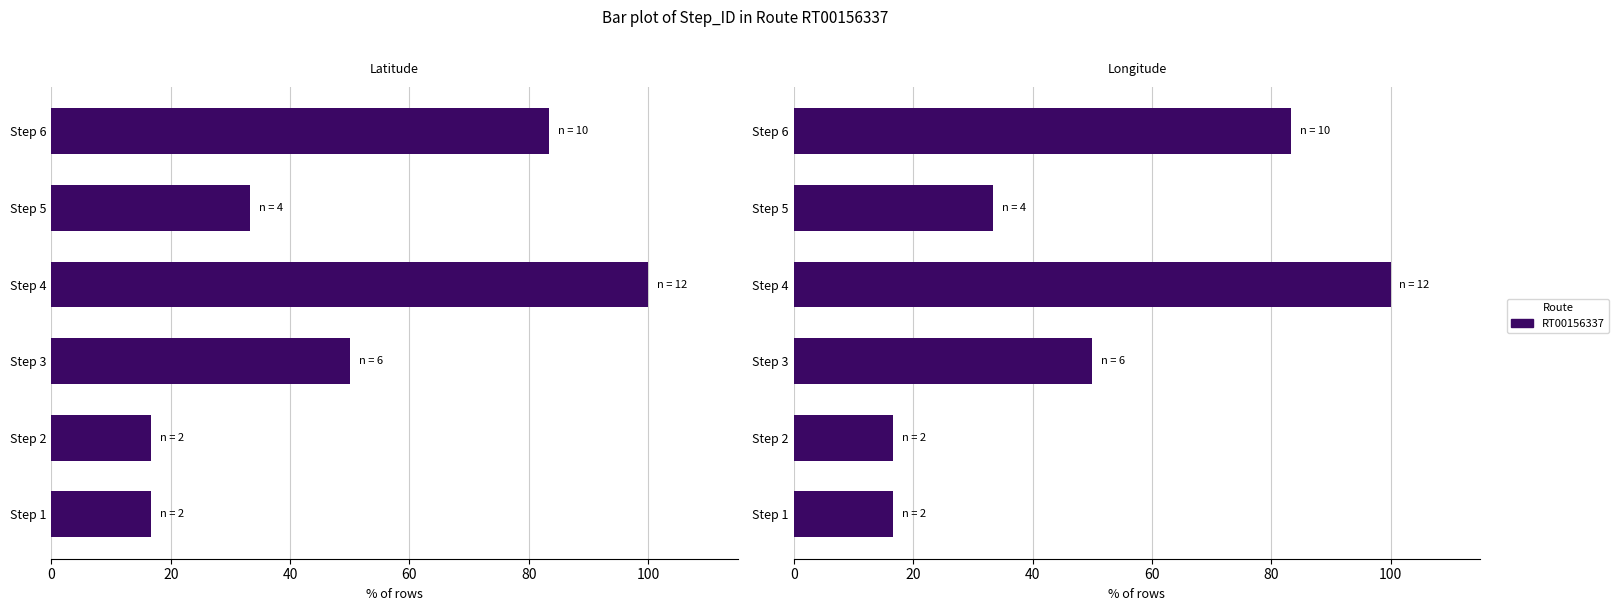

Is the value of Latitude at Step 6 greater than the value of Longitude at Step 6?

No